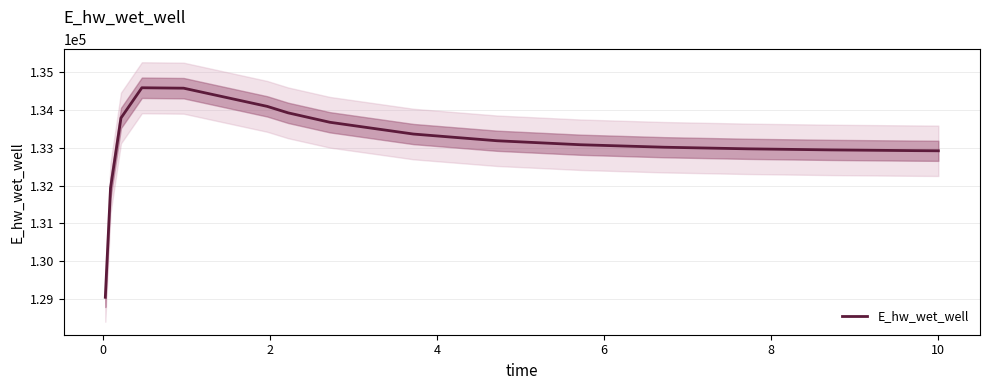

What is the sum of all values?

2129993.1